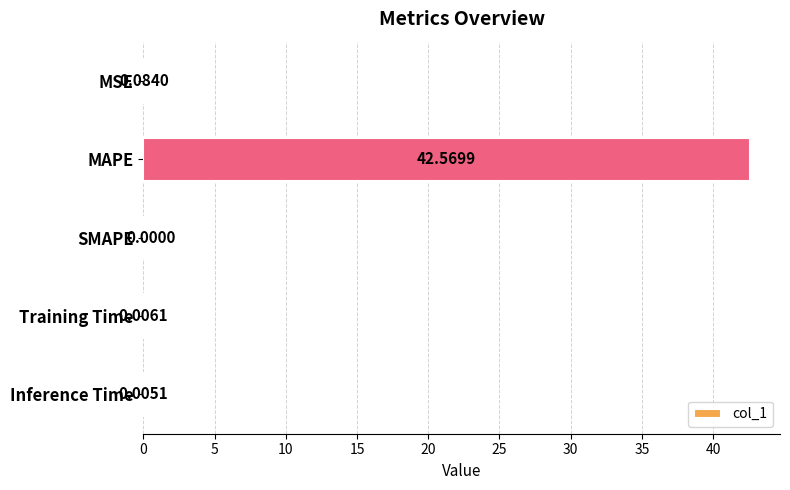

What is the change in value from MAPE to SMAPE?

-42.6